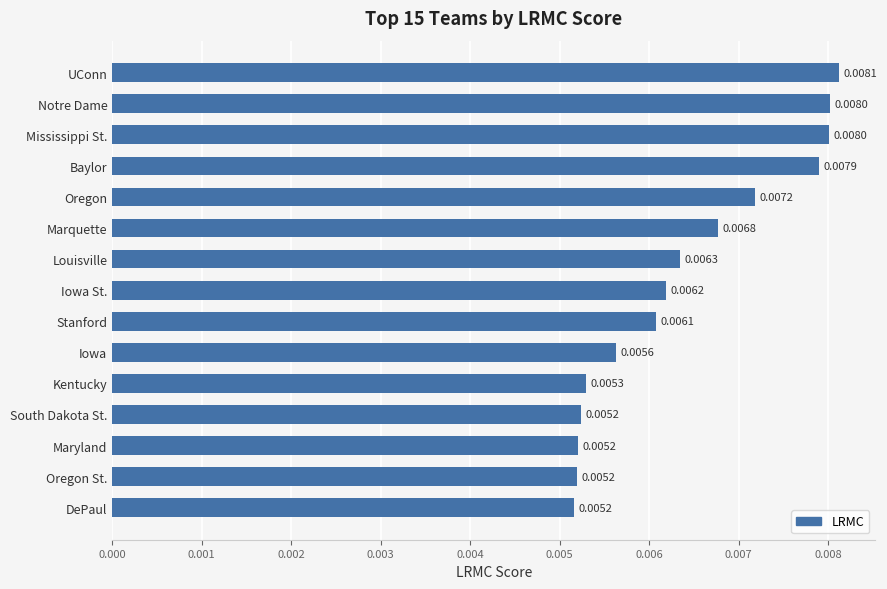

Which has a higher value, Kentucky or Notre Dame?

Notre Dame